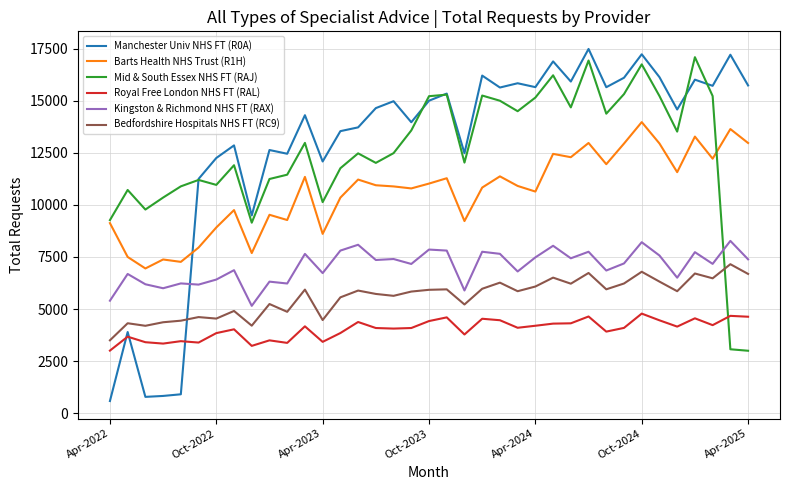

Which series has the largest range (max minus min)?

Manchester Univ NHS FT (R0A)